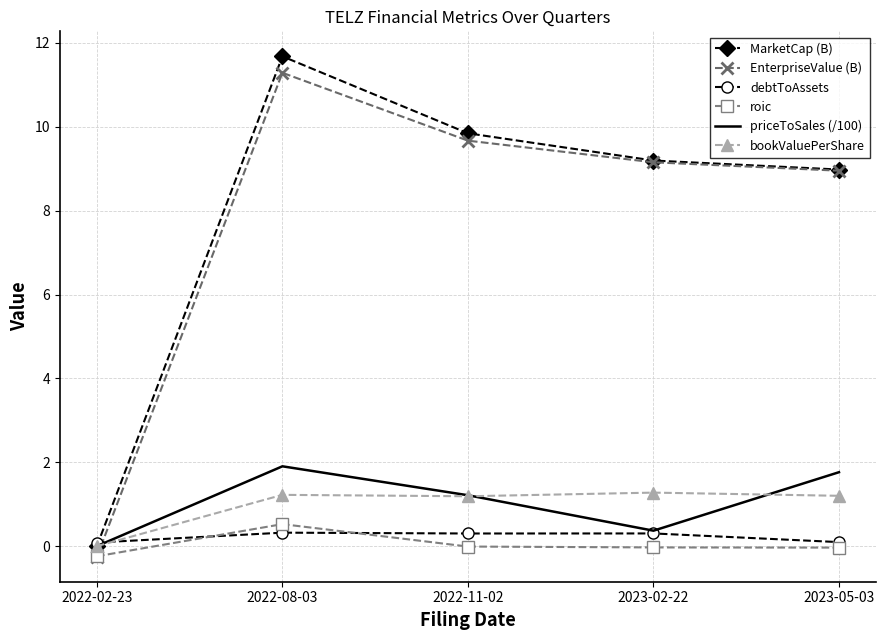

At which label does EnterpriseValue (B) reach its peak?

2022-08-03